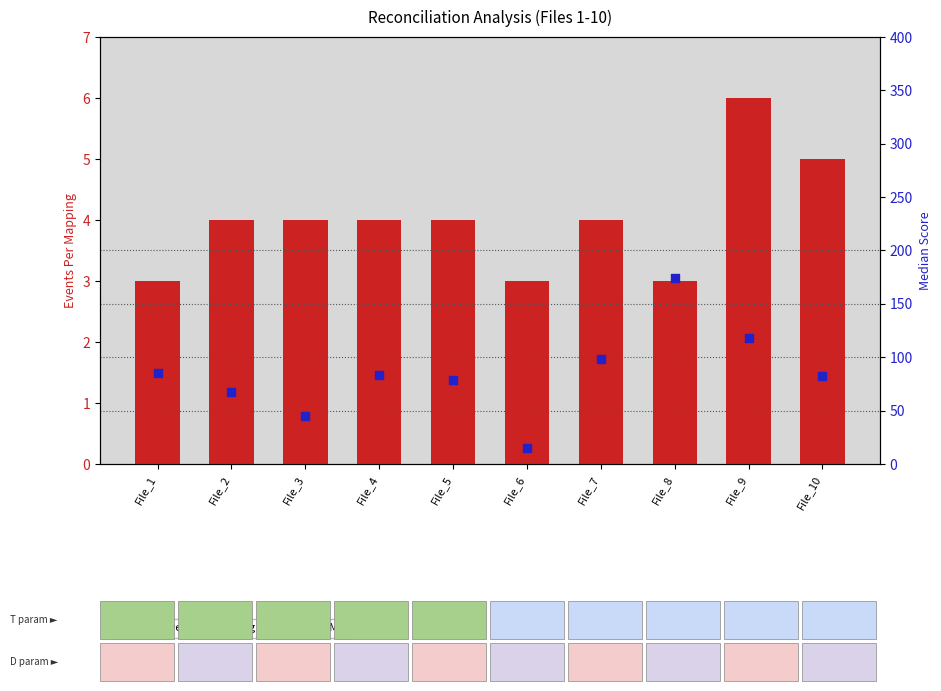

At which category is the sum across all series the highest?

File_8